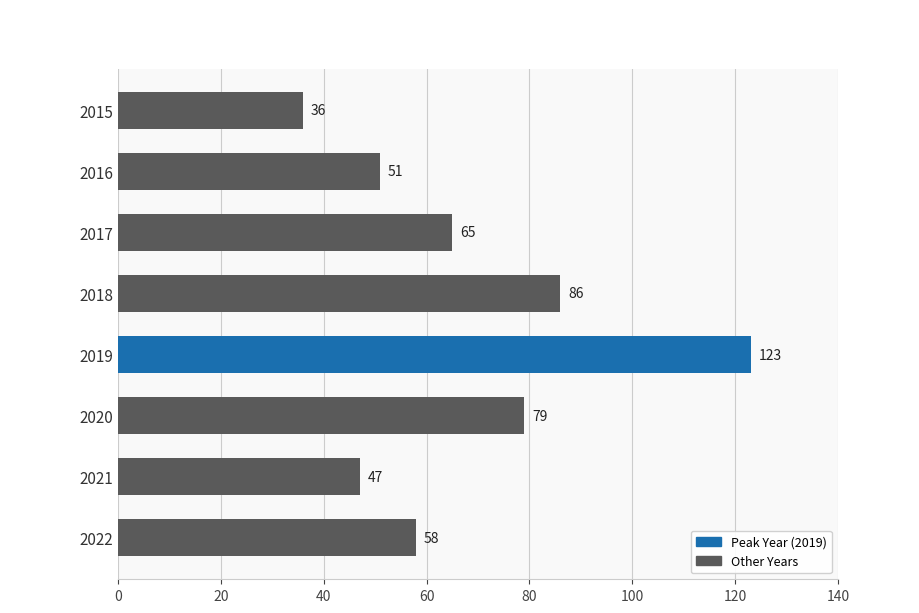

List the labels in order of value, smallest first.

2015, 2021, 2016, 2022, 2017, 2020, 2018, 2019